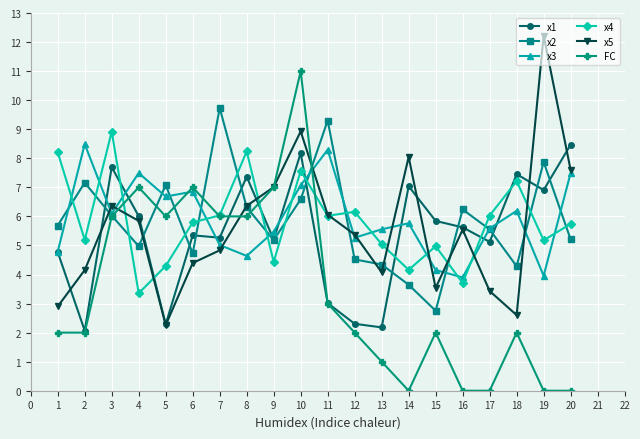

At 15, list the series in order from smallest to largest.

FC, x2, x5, x3, x4, x1